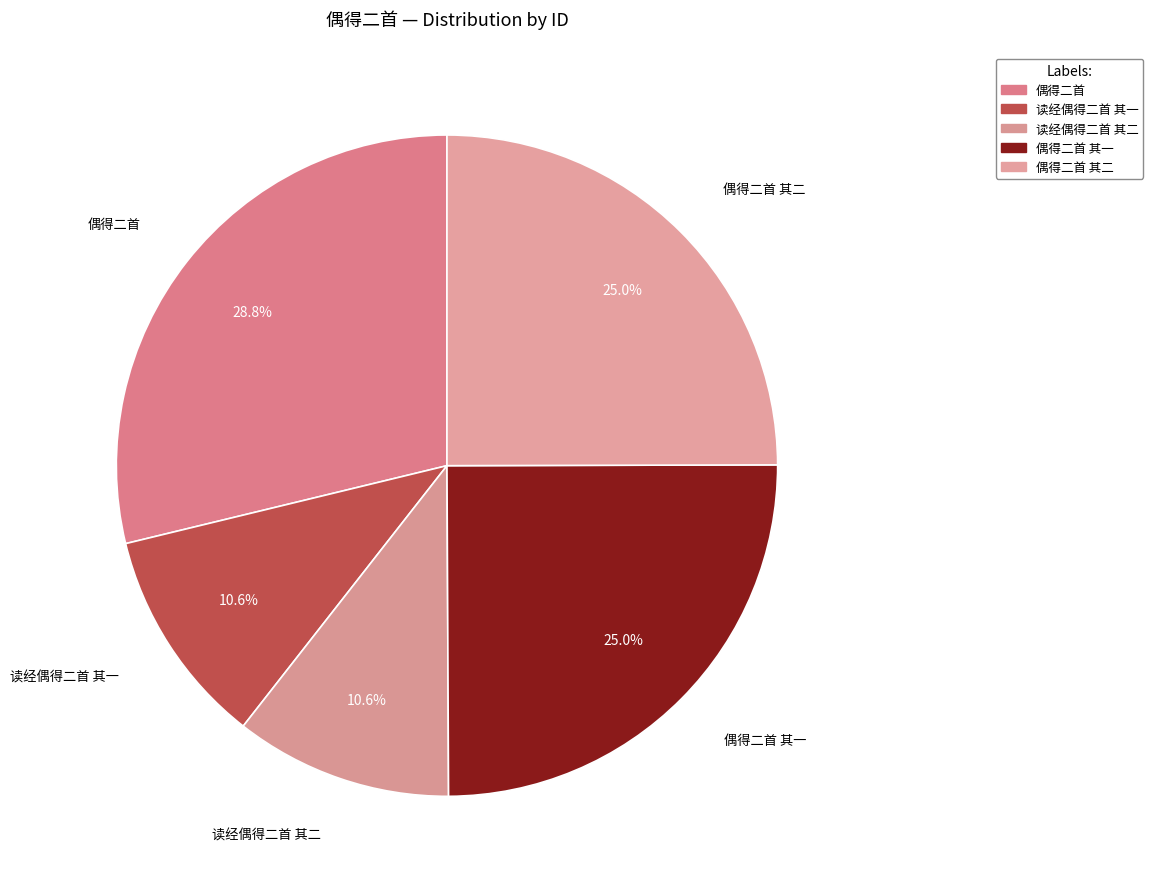

Count the number of slices in the pie.

5